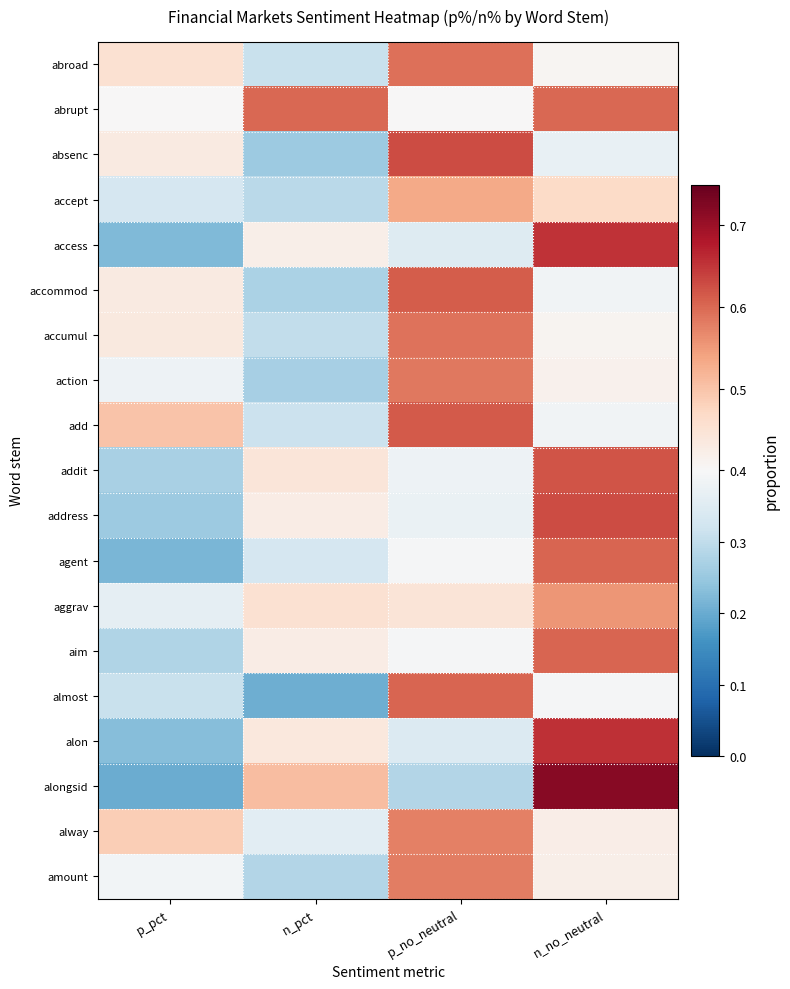

Reading right to left, transcribe all the data shown in this chart.

abroad: n_no_neutral=0.4	p_no_neutral=0.6	n_pct=0.3	p_pct=0.5
abrupt: n_no_neutral=0.6	p_no_neutral=0.4	n_pct=0.6	p_pct=0.4
absenc: n_no_neutral=0.4	p_no_neutral=0.6	n_pct=0.3	p_pct=0.4
accept: n_no_neutral=0.5	p_no_neutral=0.5	n_pct=0.3	p_pct=0.3
access: n_no_neutral=0.7	p_no_neutral=0.3	n_pct=0.4	p_pct=0.2
accommod: n_no_neutral=0.4	p_no_neutral=0.6	n_pct=0.3	p_pct=0.4
accumul: n_no_neutral=0.4	p_no_neutral=0.6	n_pct=0.3	p_pct=0.4
action: n_no_neutral=0.4	p_no_neutral=0.6	n_pct=0.3	p_pct=0.4
add: n_no_neutral=0.4	p_no_neutral=0.6	n_pct=0.3	p_pct=0.5
addit: n_no_neutral=0.6	p_no_neutral=0.4	n_pct=0.4	p_pct=0.3
address: n_no_neutral=0.6	p_no_neutral=0.4	n_pct=0.4	p_pct=0.3
agent: n_no_neutral=0.6	p_no_neutral=0.4	n_pct=0.3	p_pct=0.2
aggrav: n_no_neutral=0.6	p_no_neutral=0.4	n_pct=0.5	p_pct=0.4
aim: n_no_neutral=0.6	p_no_neutral=0.4	n_pct=0.4	p_pct=0.3
almost: n_no_neutral=0.4	p_no_neutral=0.6	n_pct=0.2	p_pct=0.3
alon: n_no_neutral=0.7	p_no_neutral=0.3	n_pct=0.4	p_pct=0.2
alongsid: n_no_neutral=0.7	p_no_neutral=0.3	n_pct=0.5	p_pct=0.2
alway: n_no_neutral=0.4	p_no_neutral=0.6	n_pct=0.4	p_pct=0.5
amount: n_no_neutral=0.4	p_no_neutral=0.6	n_pct=0.3	p_pct=0.4